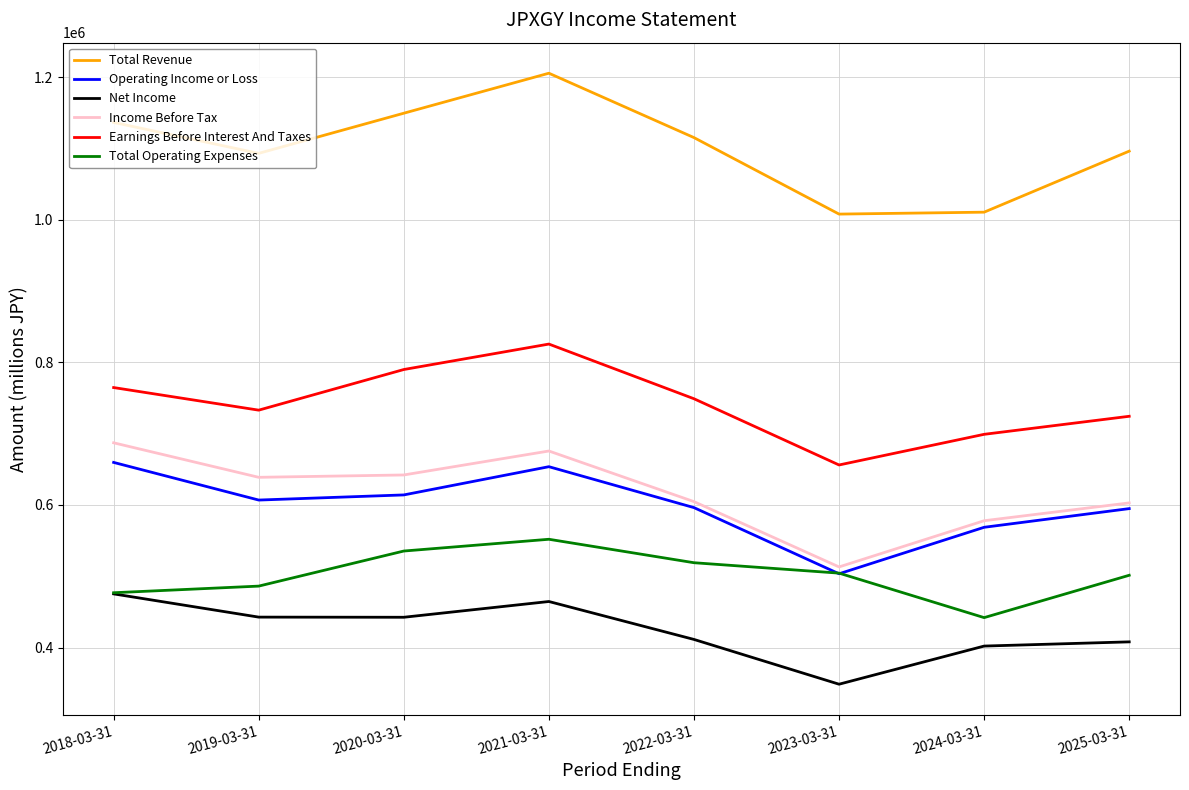

What are all the series names shown in the legend?

Total Revenue, Operating Income or Loss, Net Income, Income Before Tax, Earnings Before Interest And Taxes, Total Operating Expenses